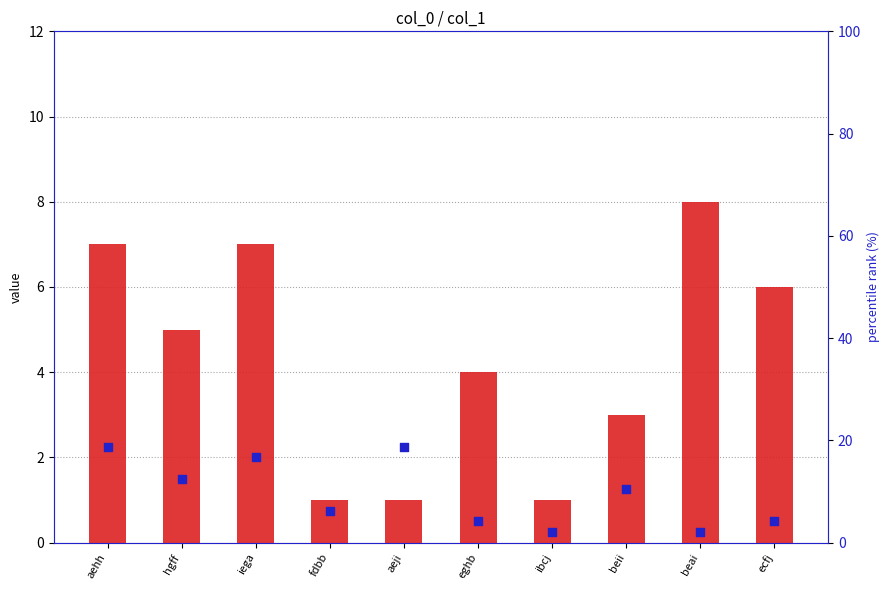

Is the value of col_4 (count) at iega greater than the value of col_5 (percentile rank) at eghb?

Yes